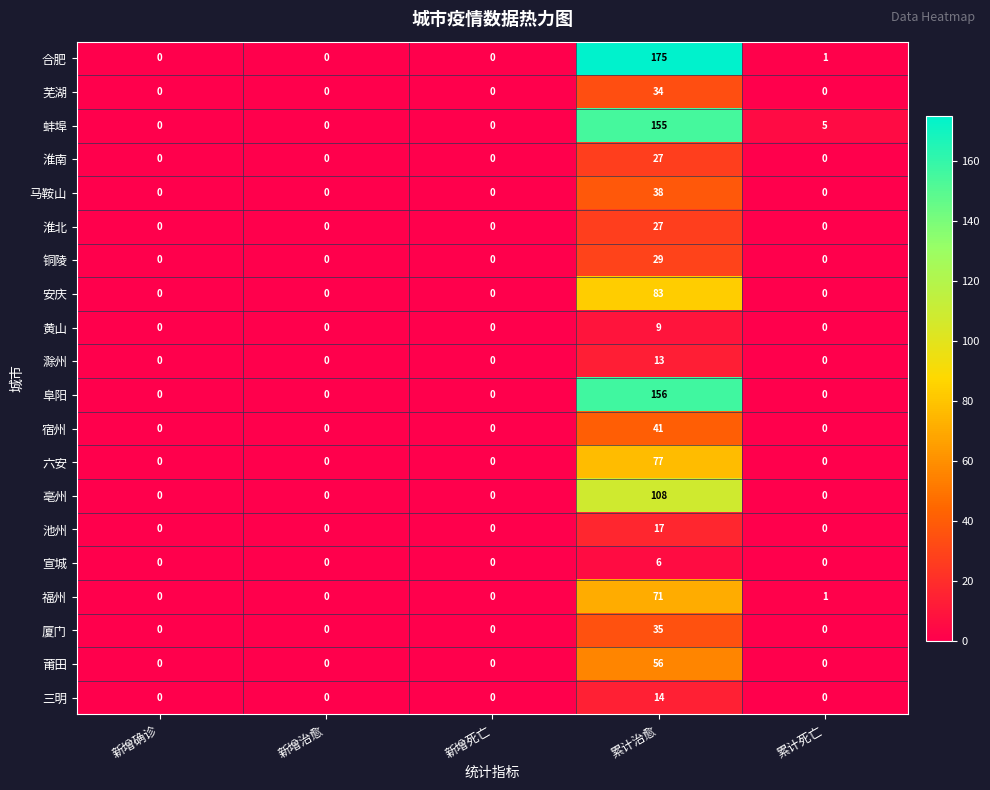

Which series has the largest range (max minus min)?

合肥